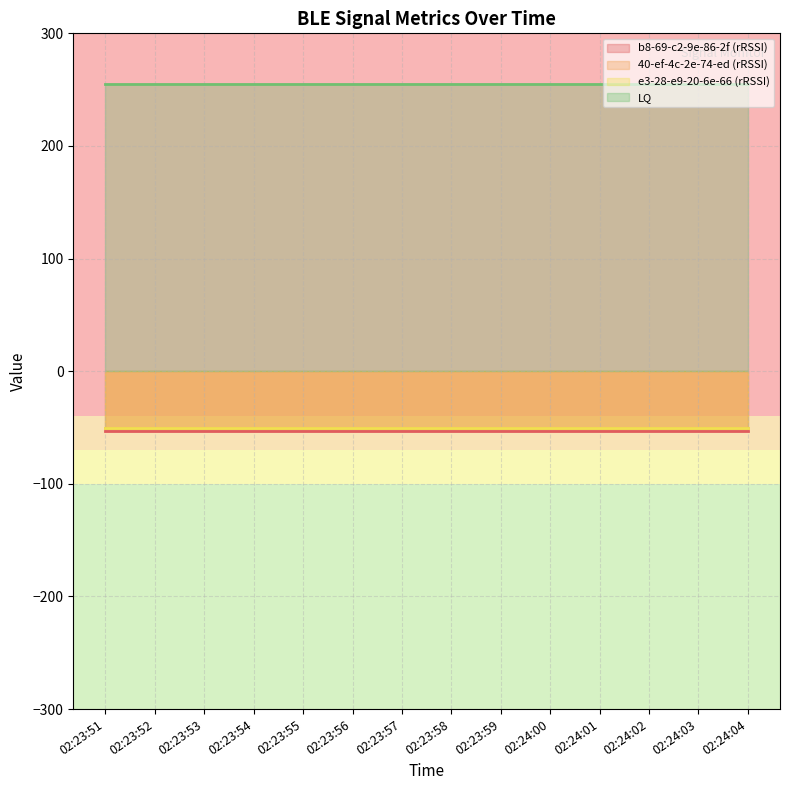

At which category is the sum across all series the highest?

02:23:51